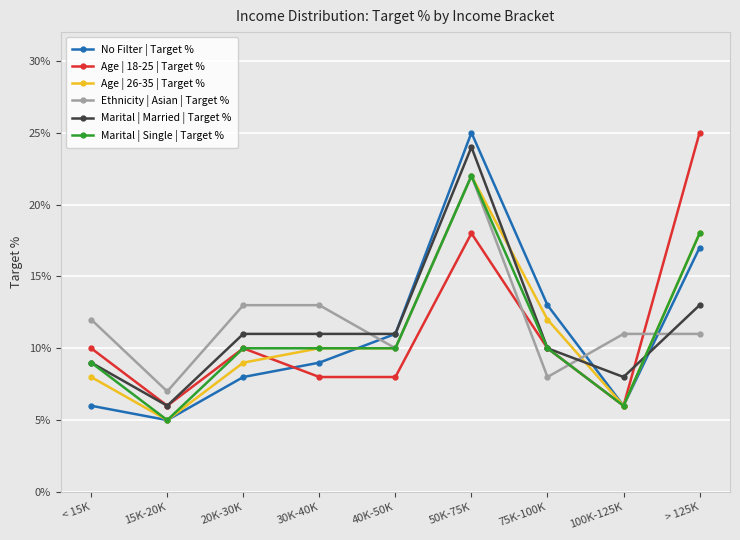

What is the maximum value for Age | 26-35 | Target %?

0.2